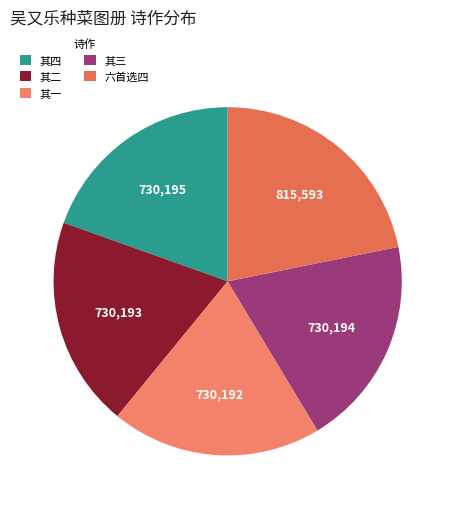

What percentage is the 其二 slice, to the nearest percent?

20%